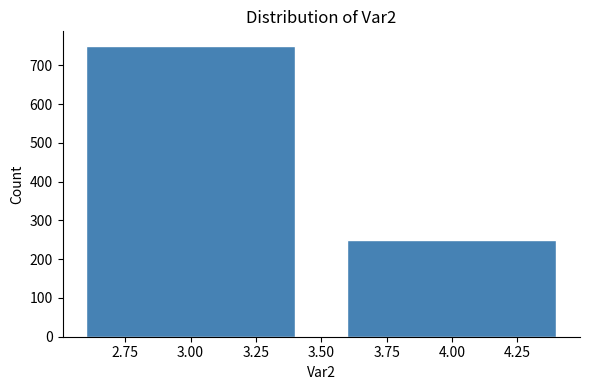

Reading left to right, extract all data points from this chart.

750	250